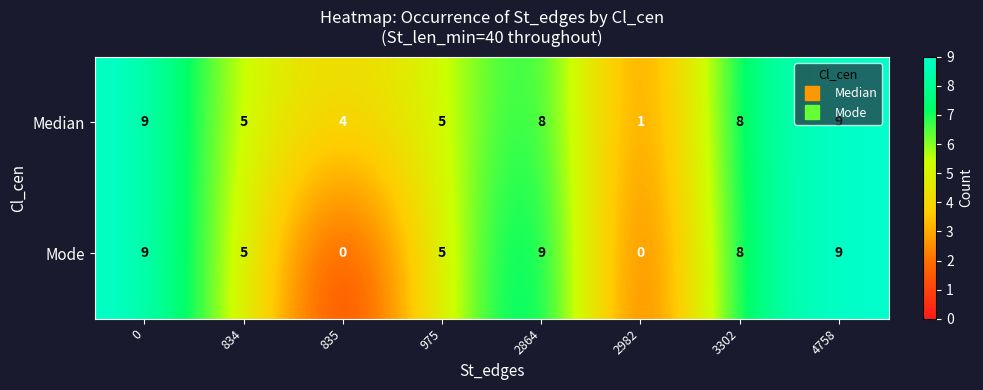

Count the Mode values in the range 5 to 9.

6